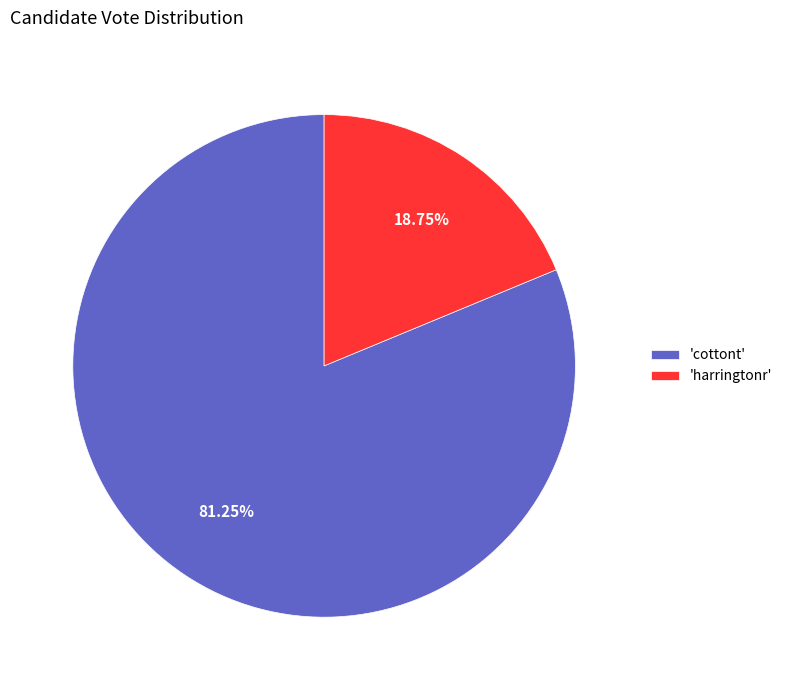

What is the smallest slice in the pie chart?

'harringtonr'